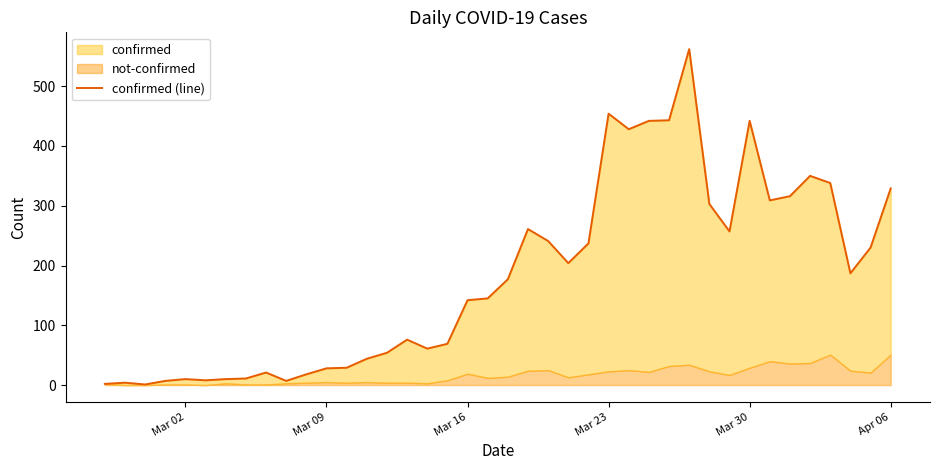

Does the chart have visible grid lines?

No